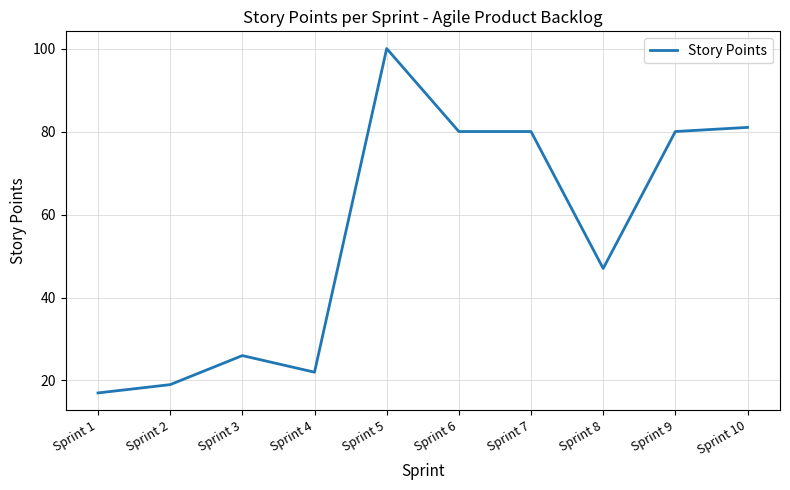

The chart shows a value of 26 at Sprint 3. True or false?

True